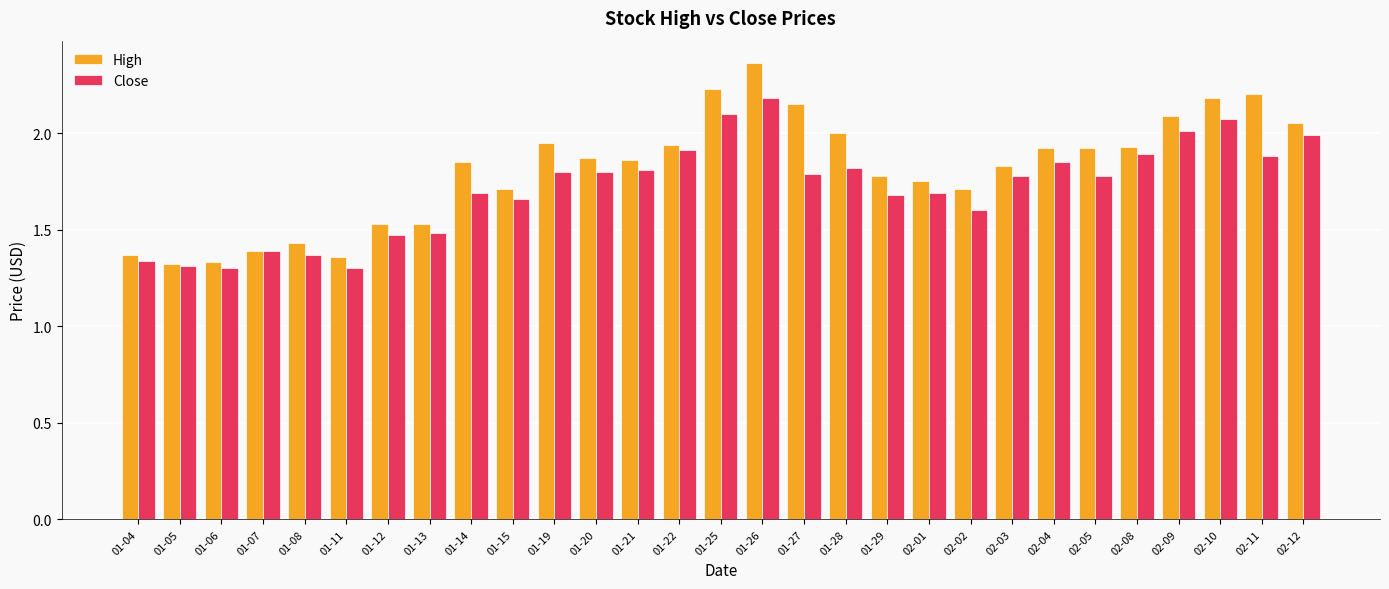

List the series in order of their overall mean, lowest first.

Close, High